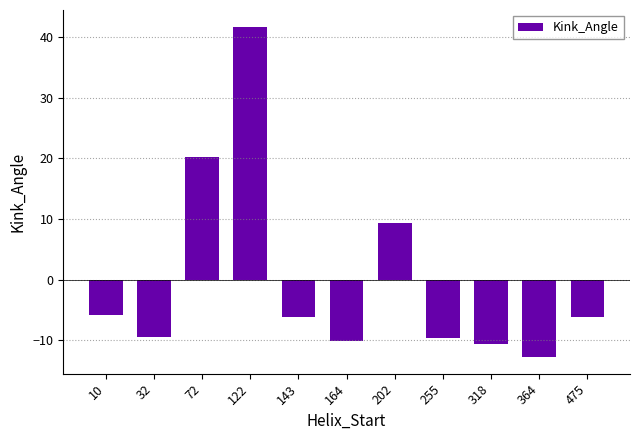

How many values are below zero?

8